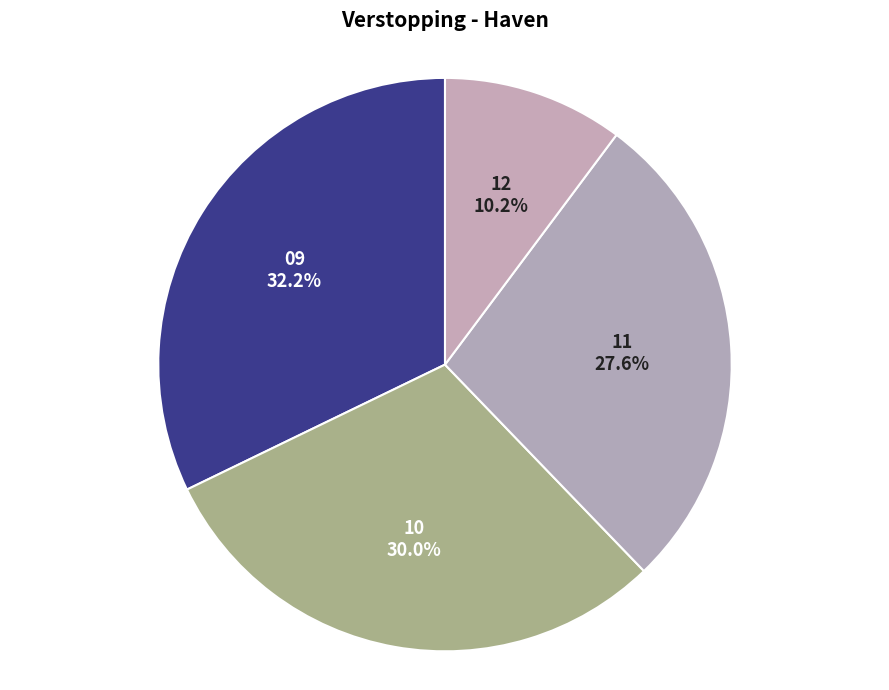

To the nearest percent, what is the difference between the largest and smallest slice percentages?

22%